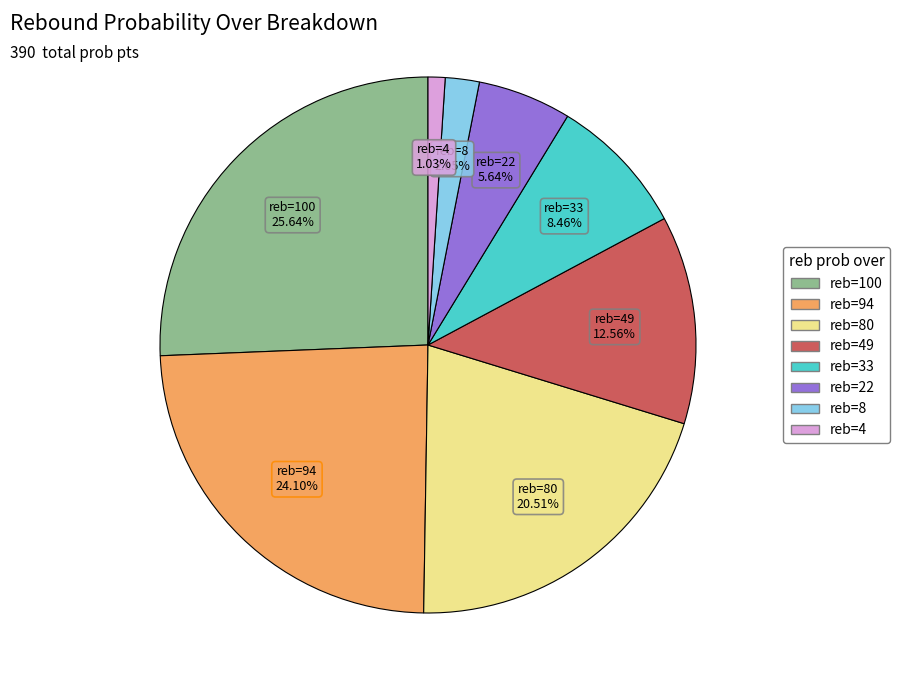

Do reb=33 and reb=80 together represent more than half of the pie?

No